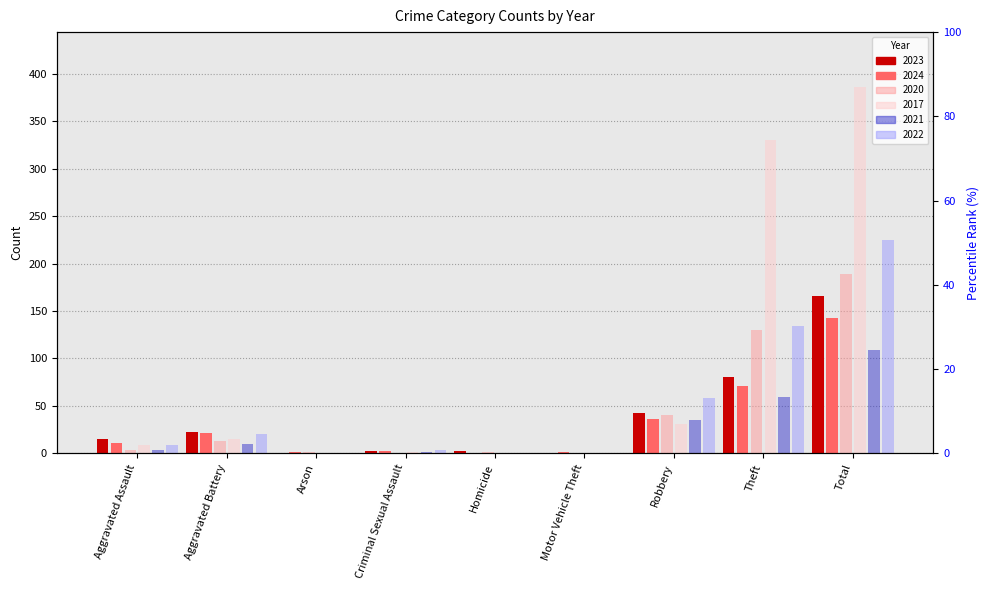

True or false: 2024 has a value of 64 at Homicide.

False